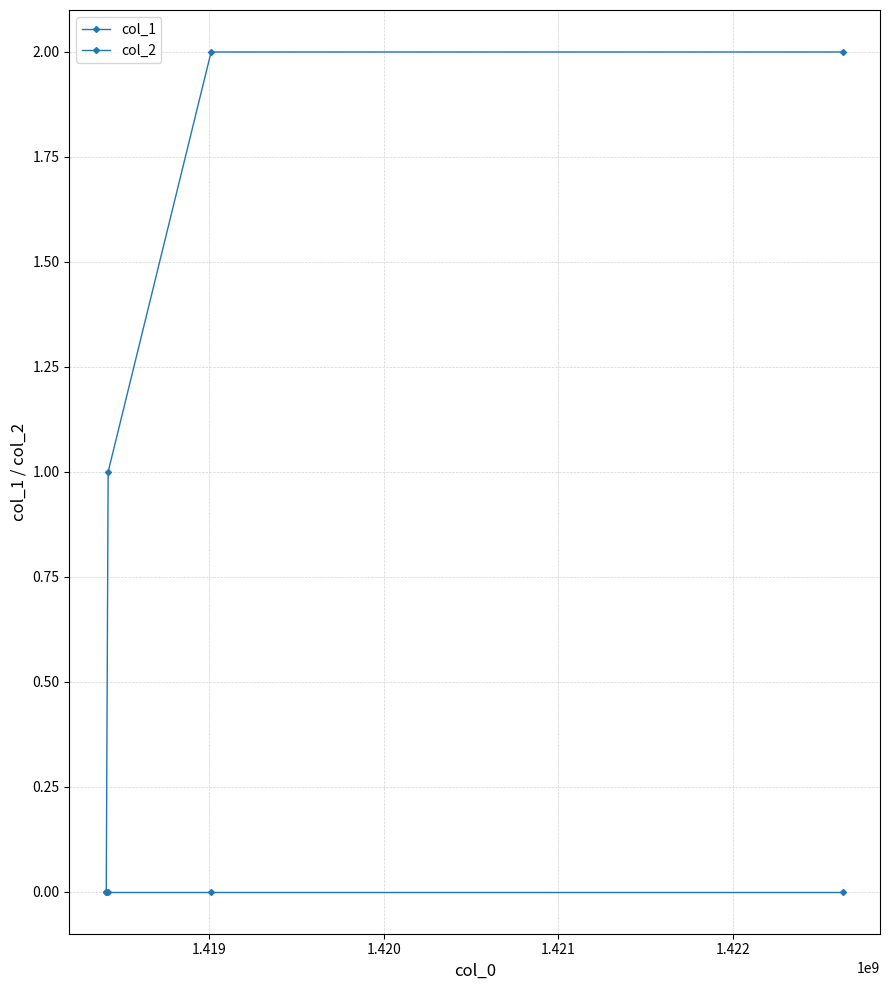

True or false: col_1 and col_2 intersect in this chart.

False